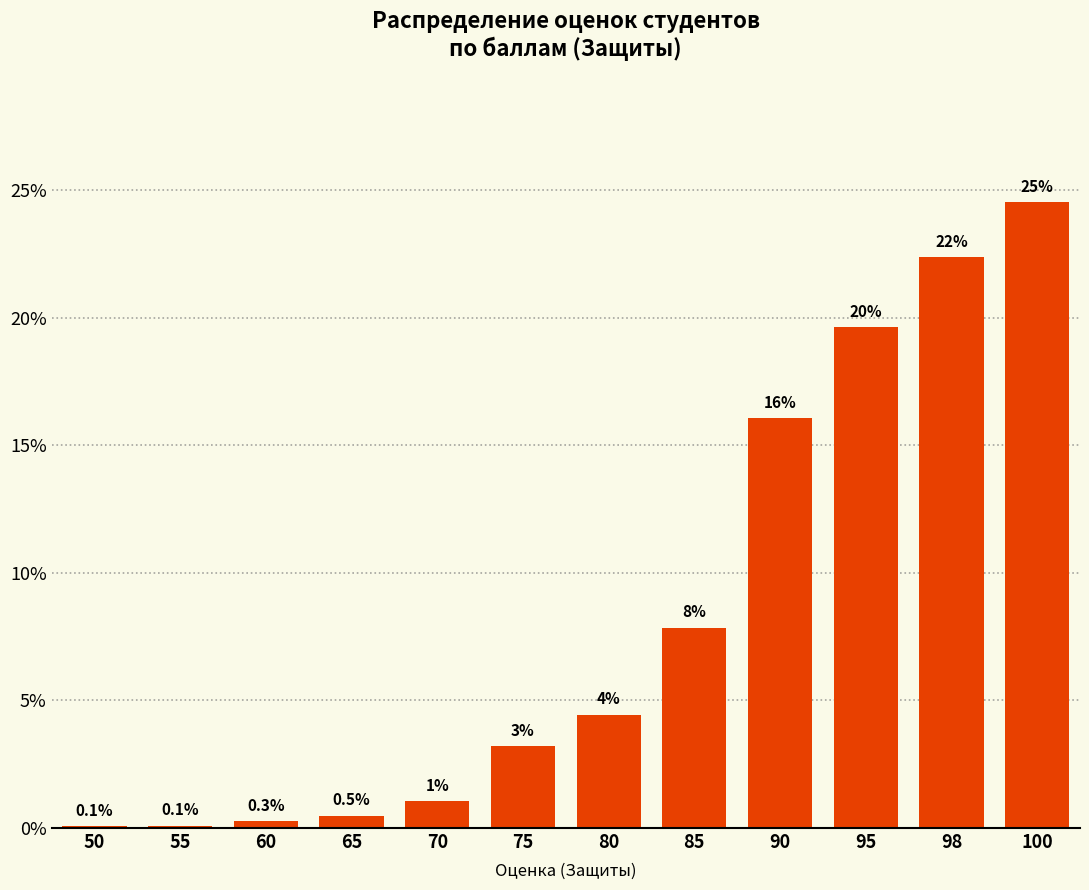

True or false: the data shows 3.2 at 75.

True